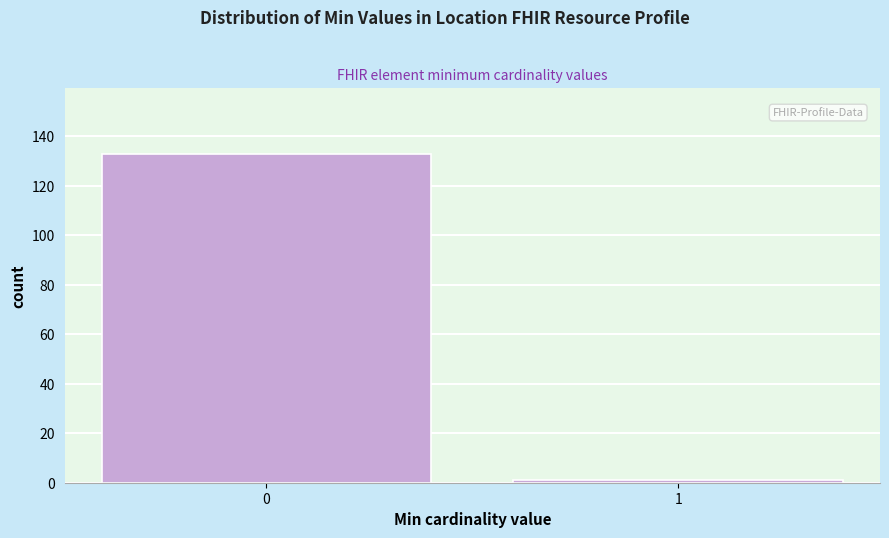

Reading right to left, extract all data points from this chart.

1	133